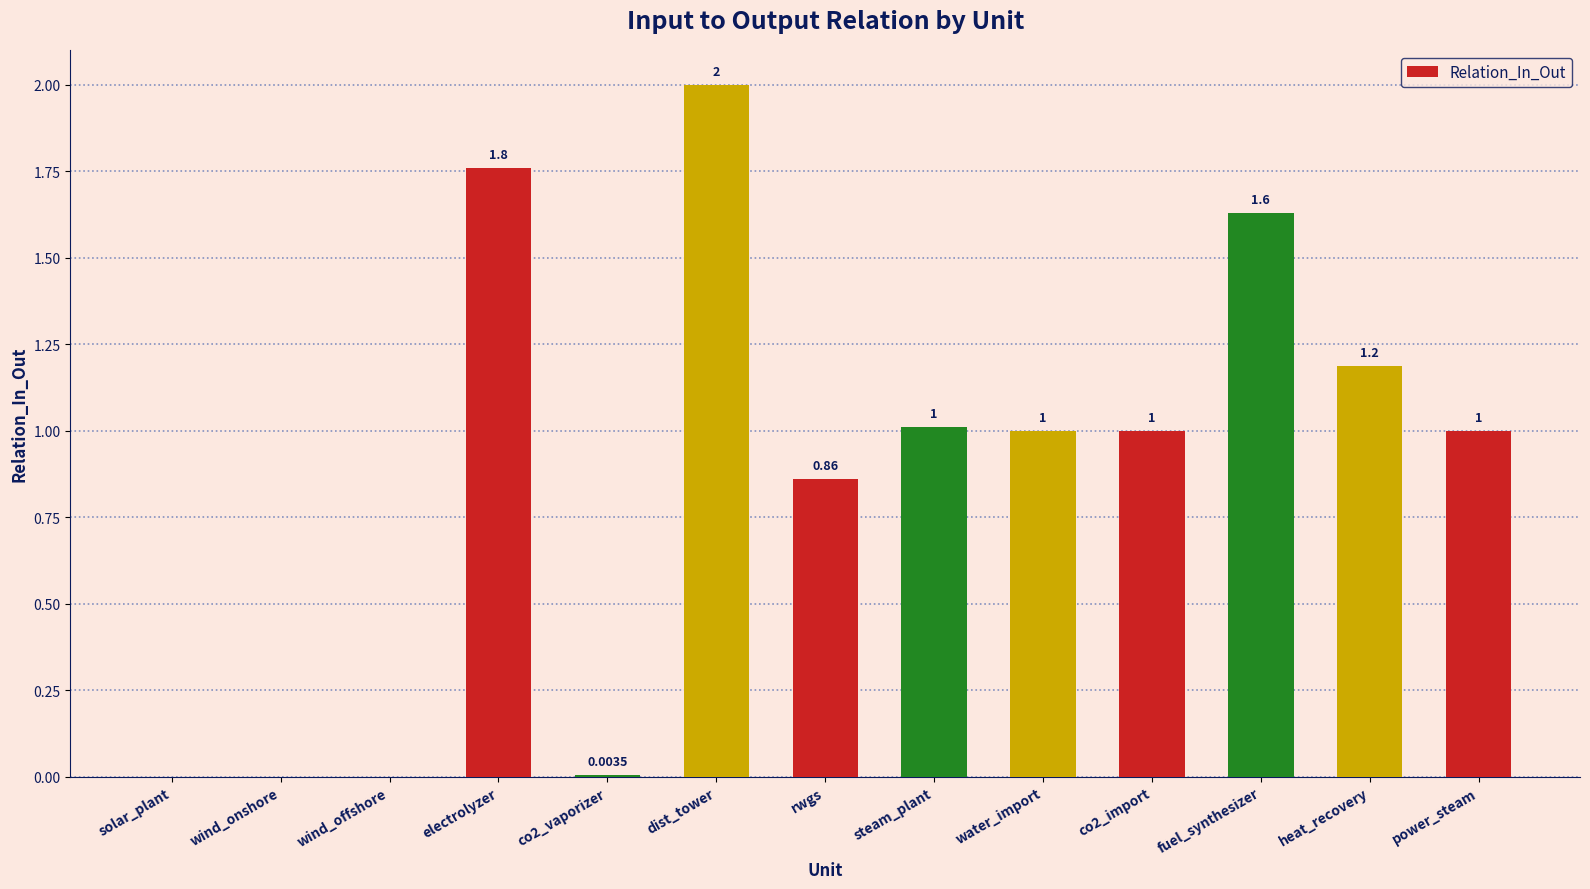

What is the sum of the values at co2_import and water_import?

2.0